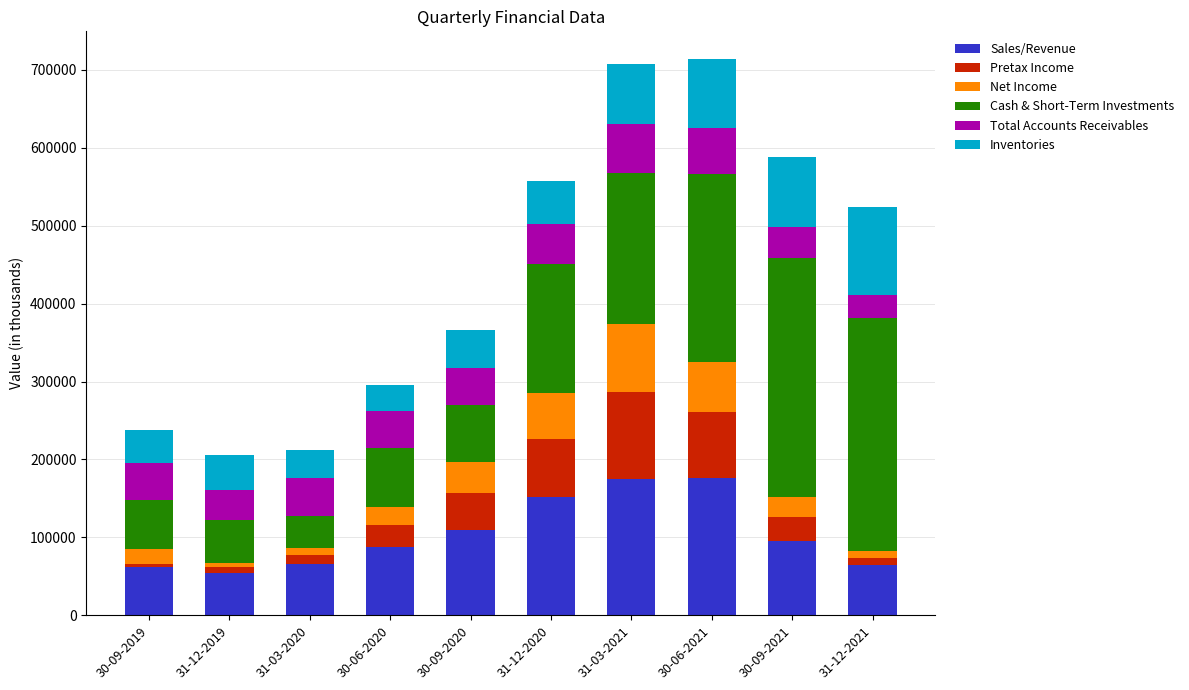

What is the lowest value of the Sales/Revenue series?

54635.0